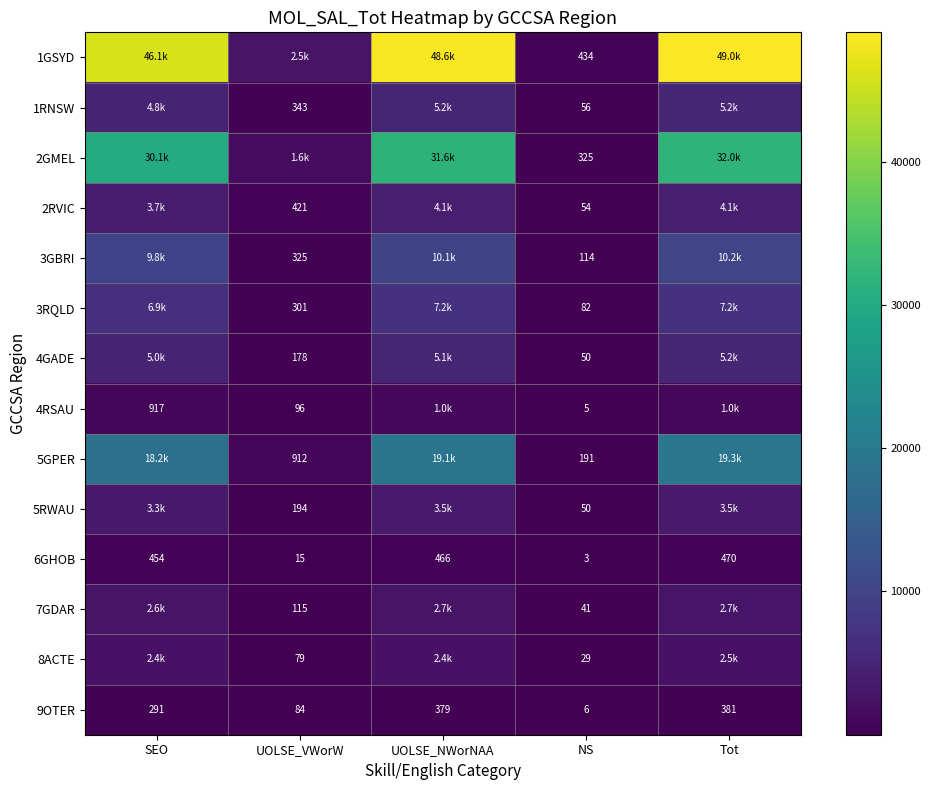

What is the approximate value of 6GHOB at UOLSE_VWorW?

15